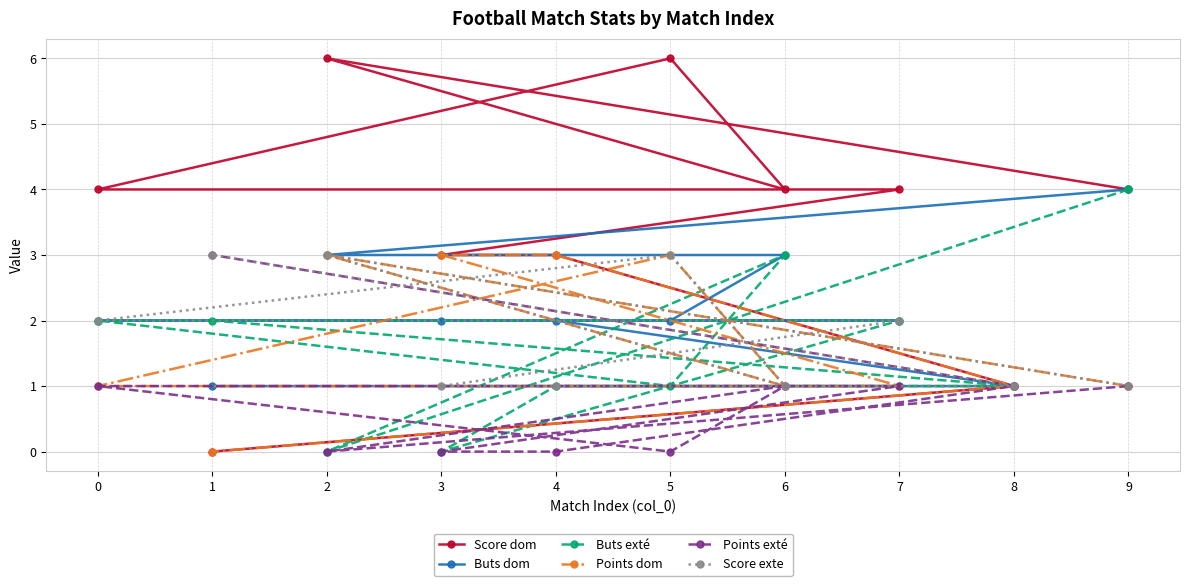

Reading left to right, what are all the values shown in this chart?

Score dom: 0=4	1=0	2=6	3=3	4=3	5=6	6=4	7=4	8=1	9=4
Buts dom: 0=2	1=1	2=3	3=2	4=2	5=2	6=3	7=2	8=1	9=4
Buts exté: 0=2	1=2	2=0	3=0	4=1	5=1	6=3	7=2	8=1	9=4
Points dom: 0=1	1=0	2=3	3=3	4=3	5=3	6=1	7=1	8=1	9=1
Points exté: 0=1	1=3	2=0	3=0	4=0	5=0	6=1	7=1	8=1	9=1
Score exte: 0=2	1=3	2=3	3=1	4=1	5=3	6=1	7=2	8=1	9=1